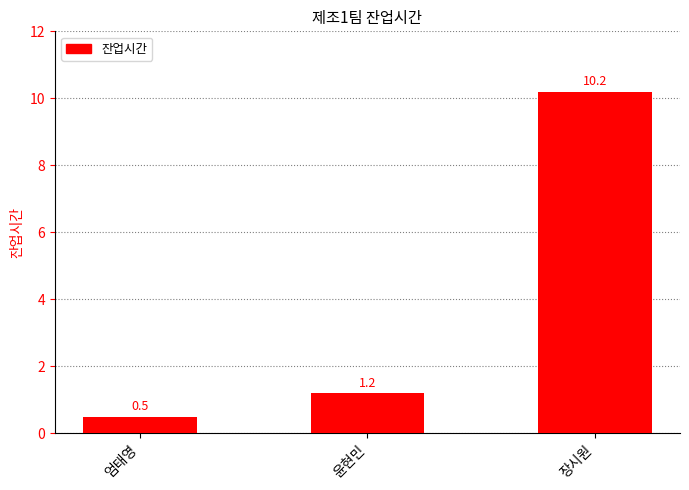

Does the chart contain stacked bars?

No